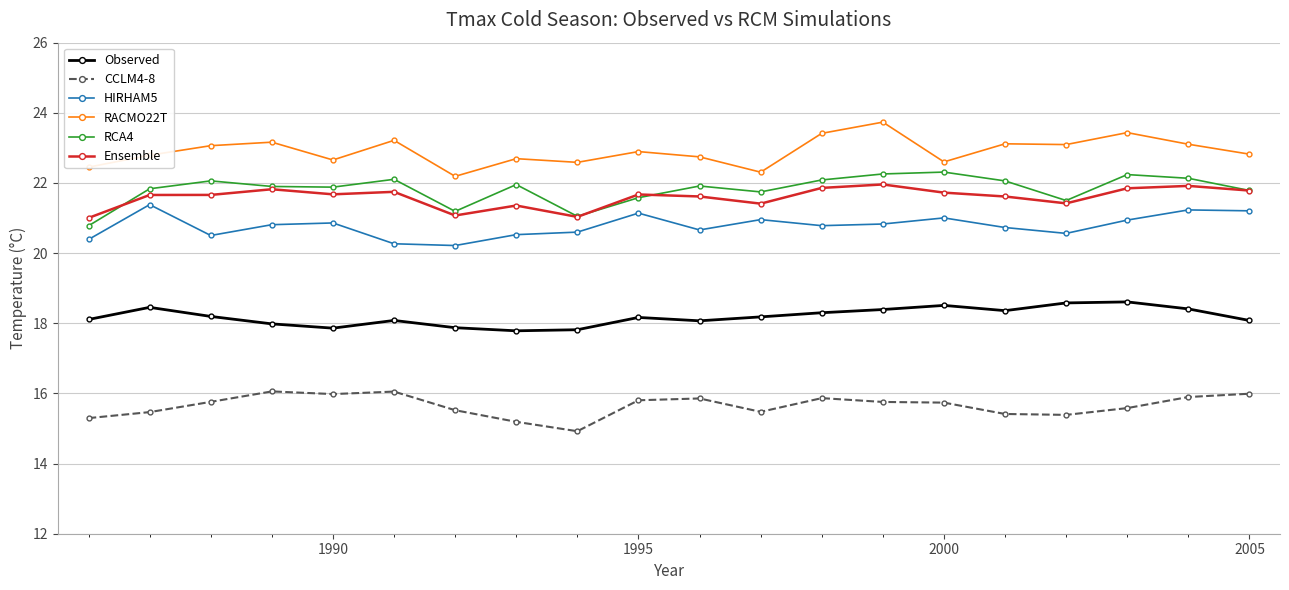

How many data points does each series have?

20